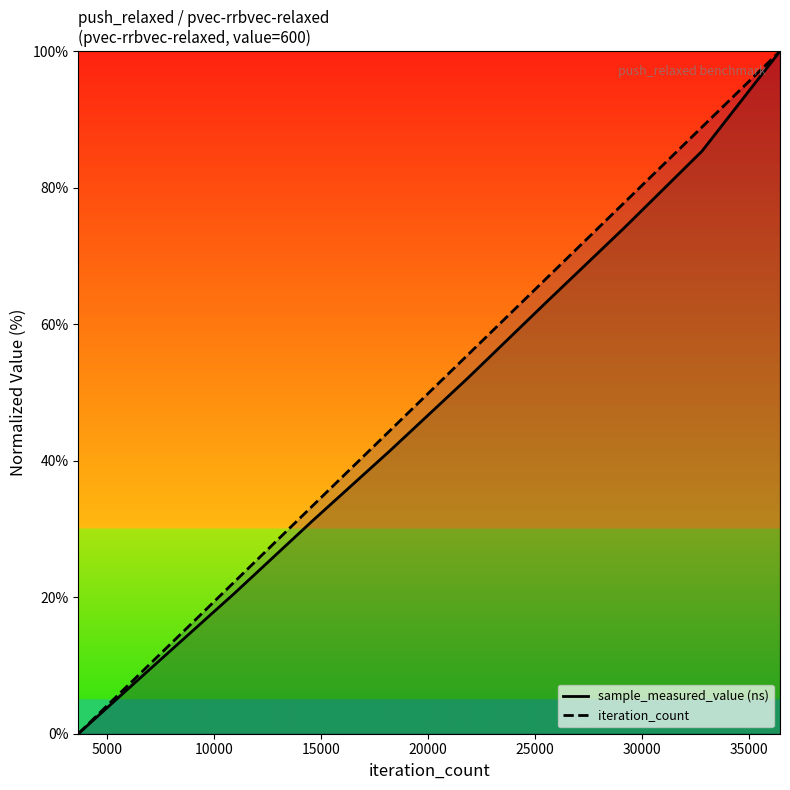

What is the greatest value displayed?

100.0